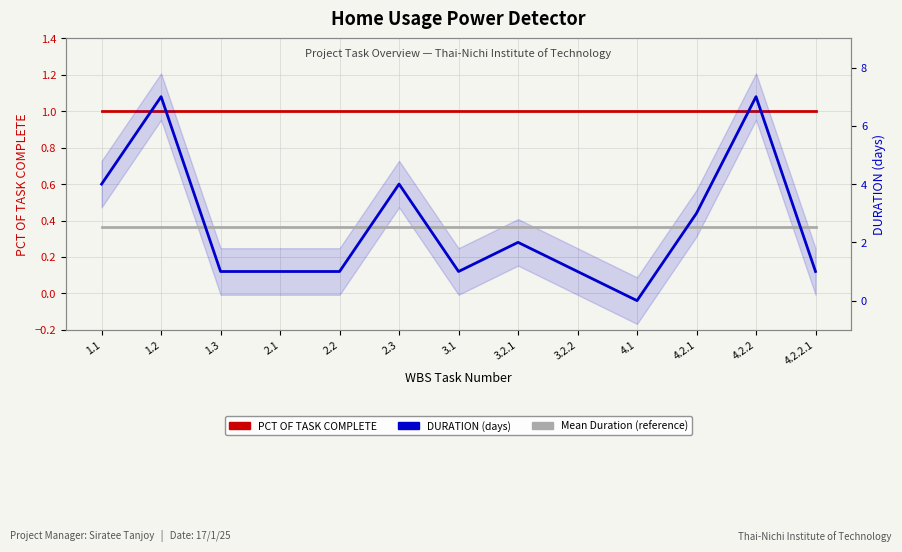

Is the value of PCT OF TASK COMPLETE at 1.1 greater than the value of DURATION (days) at 1.2?

No